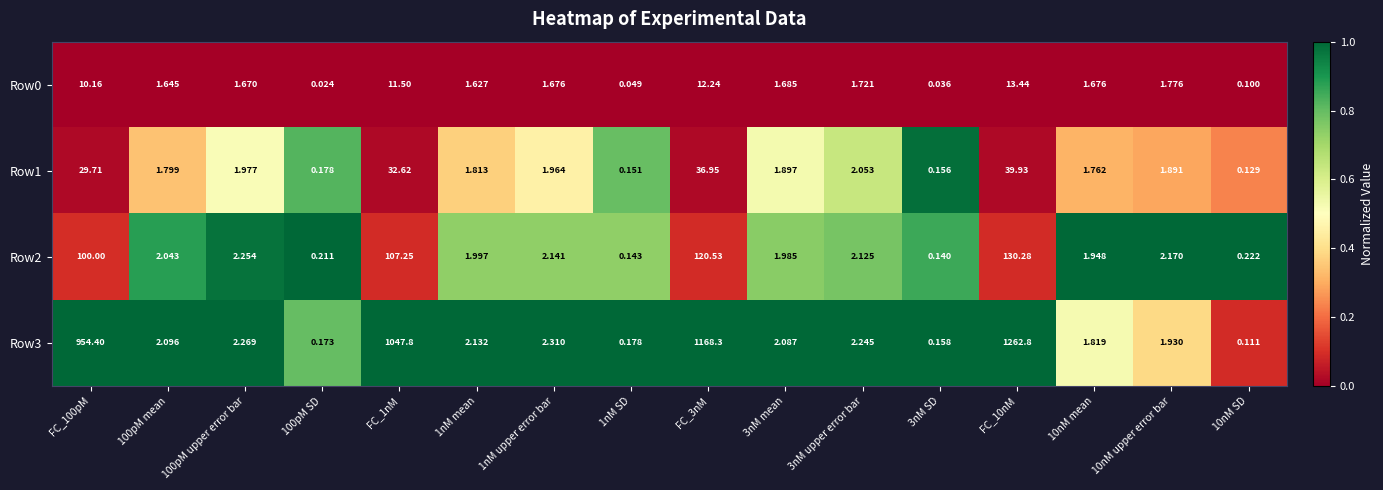

How many data points does each series have?

16